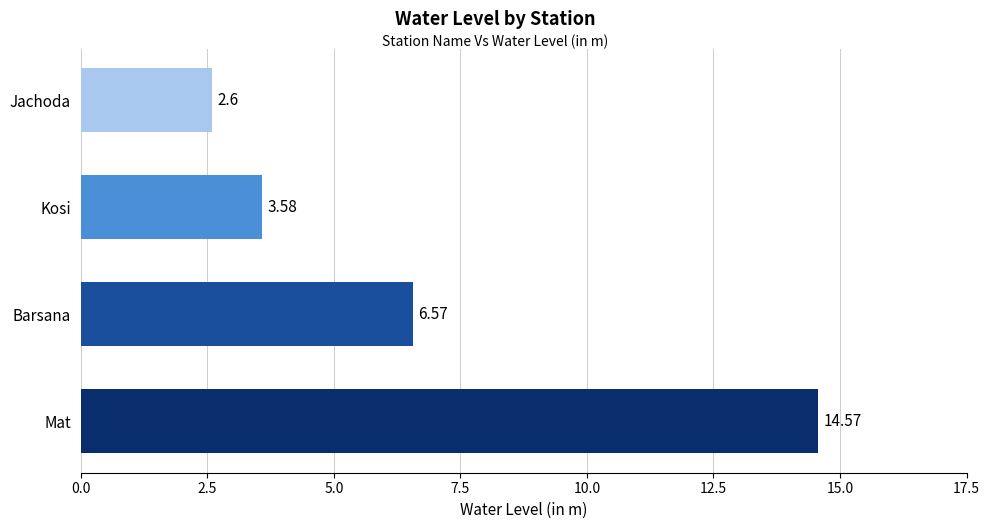

Where is the data nearest to the value 8?

Barsana